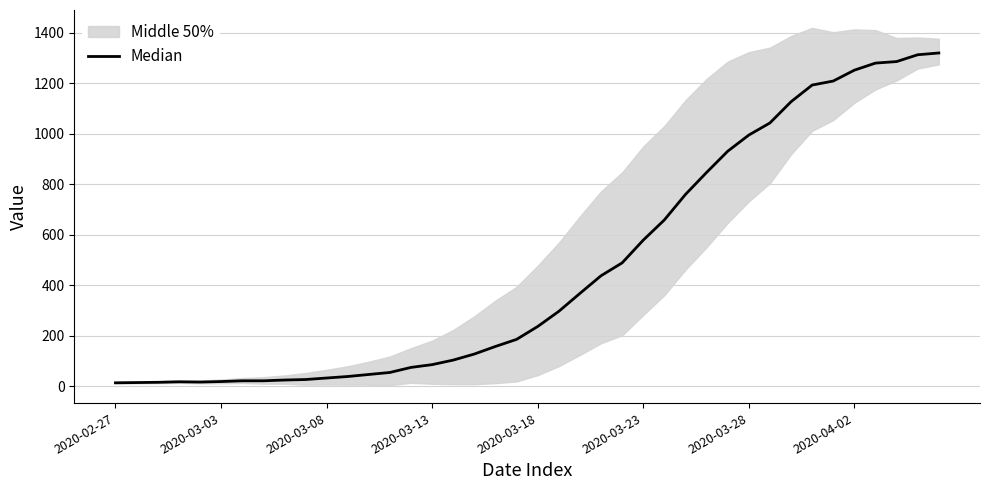

What position from the right is 17?

23